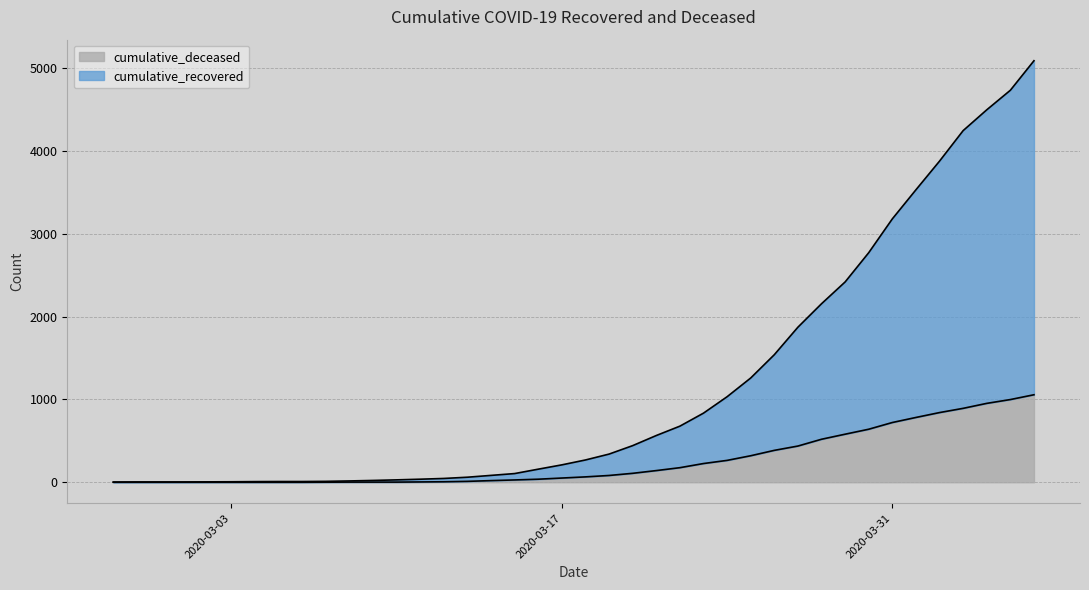

At 2020-03-26, list the series in order from smallest to largest.

cumulative_deceased, cumulative_recovered